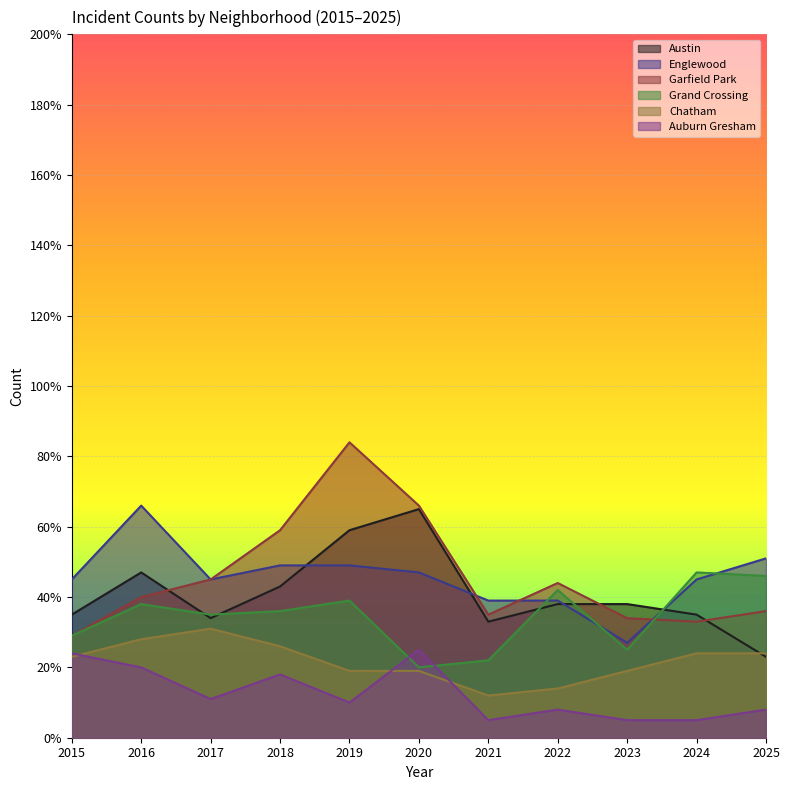

Where is Garfield Park nearest to the value 56?

2018